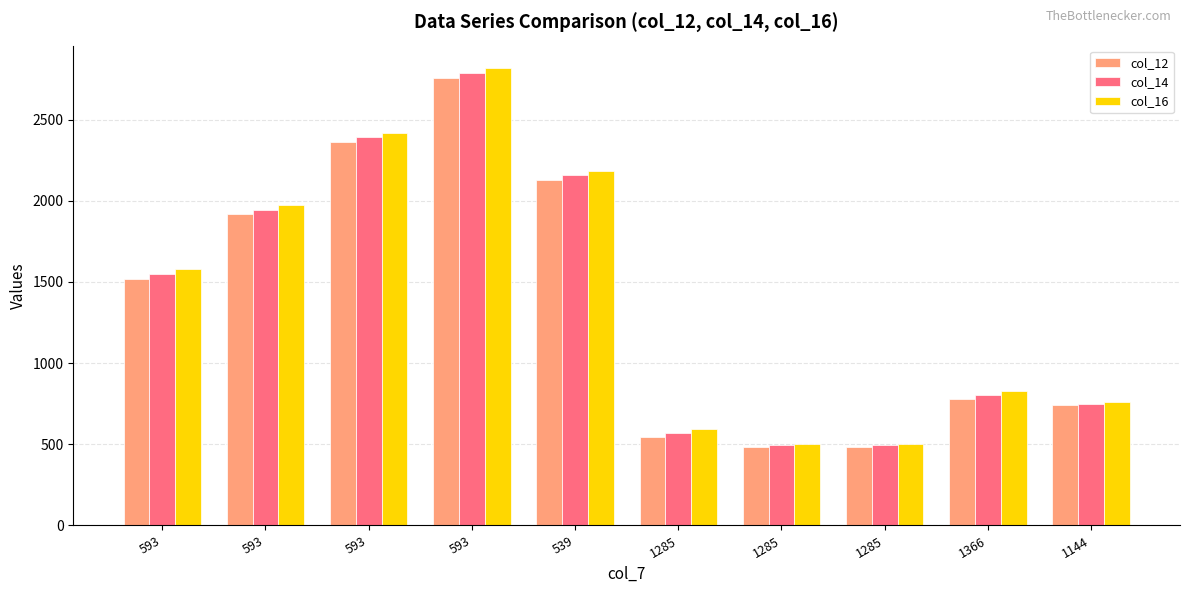

How many bars are there in each group?

3